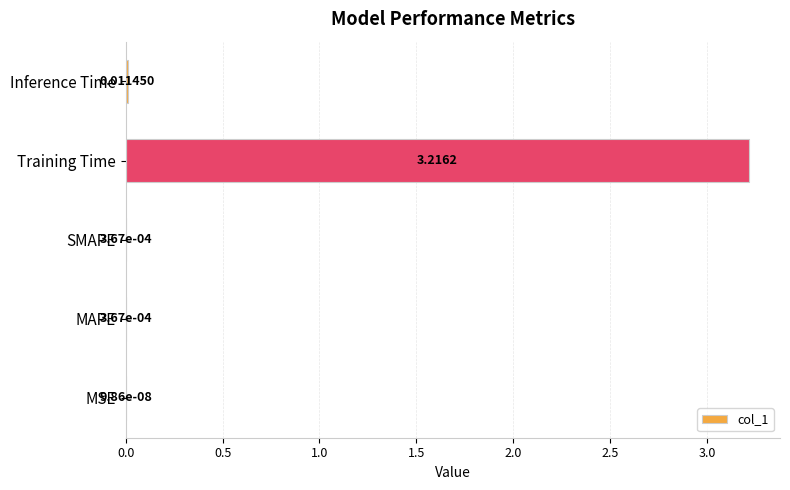

Which category has the highest value across all series?

Training Time